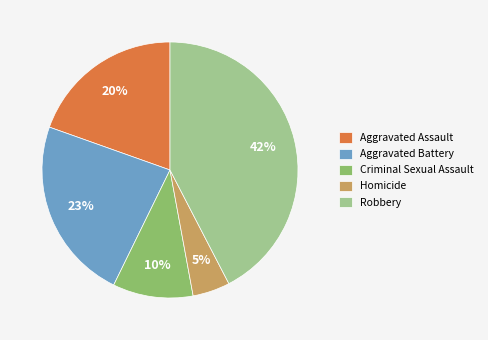

Does Criminal Sexual Assault account for over 50% of the chart?

No